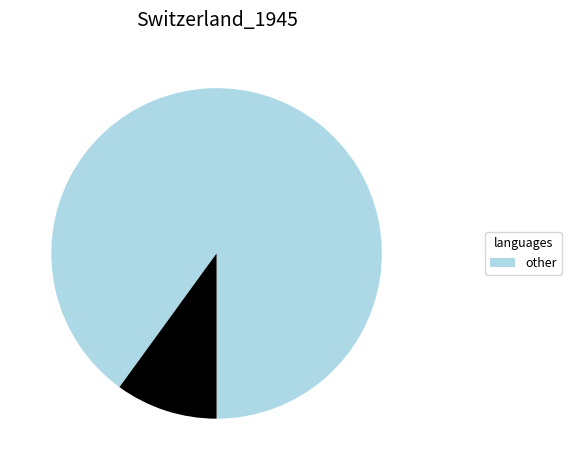

Does any single category account for the majority?

Yes